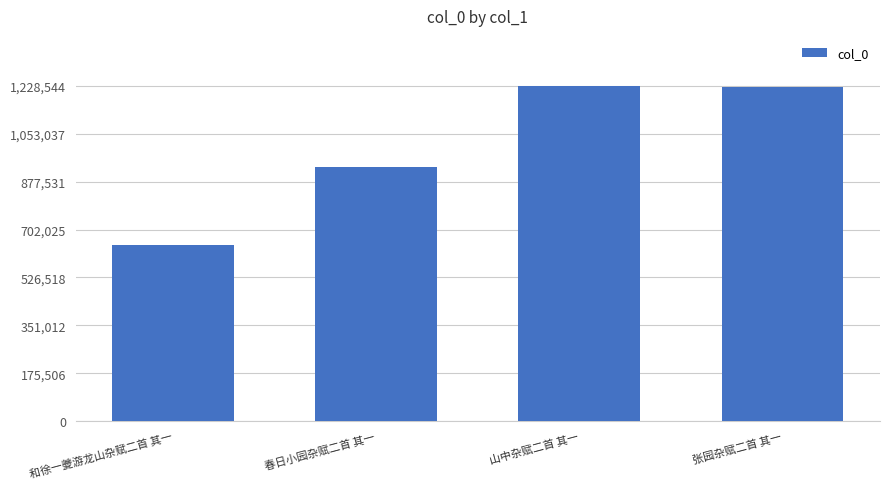

What is the greatest value displayed?

1228544